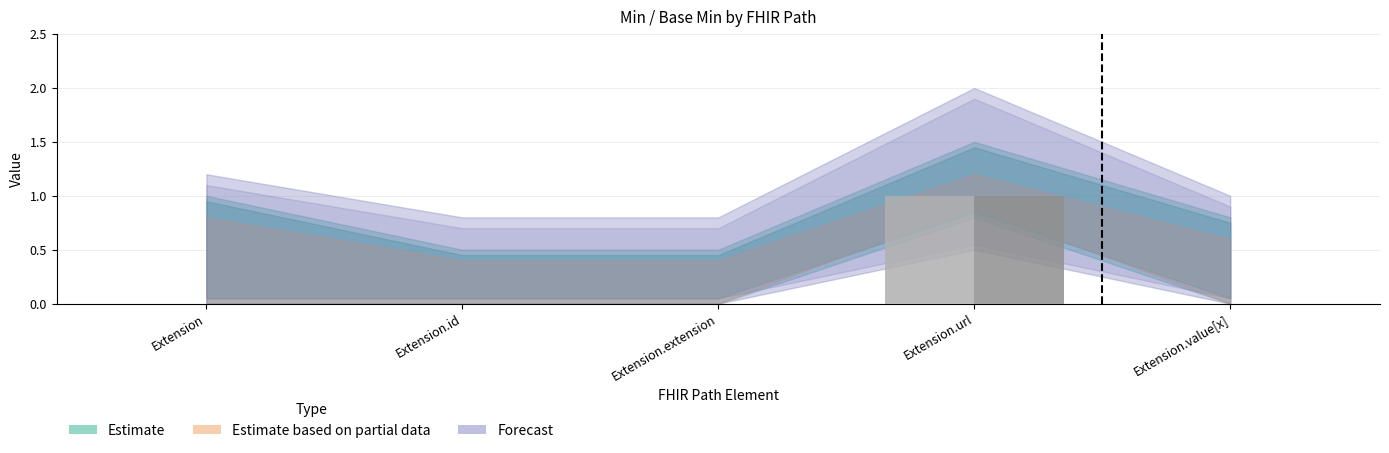

Reading right to left, transcribe all the data shown in this chart.

Min: Extension.value[x]=0	Extension.url=1	Extension.extension=0	Extension.id=0	Extension=0
Base Min: Extension.value[x]=0	Extension.url=1	Extension.extension=0	Extension.id=0	Extension=0